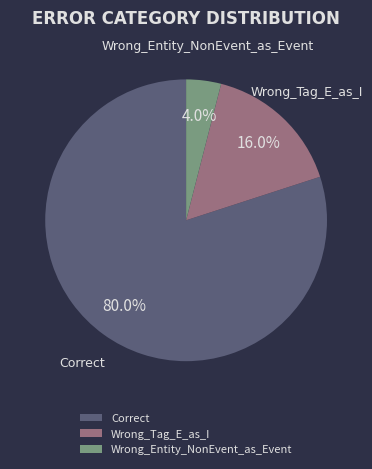

Is it true that Wrong_Entity_NonEvent_as_Event is 4% of the pie?

True